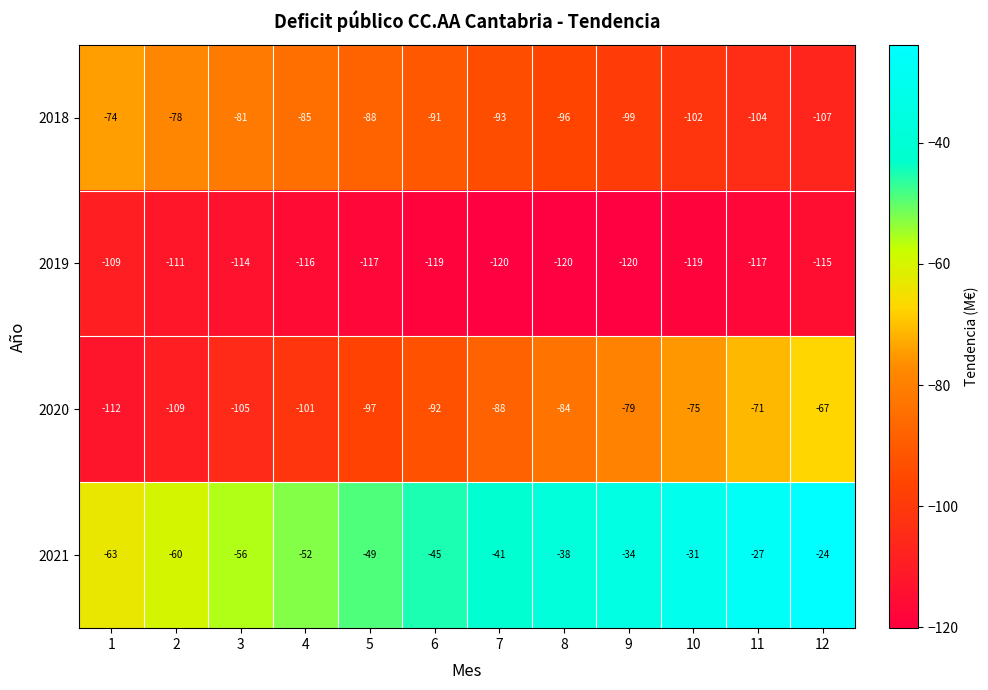

Which series has the largest range (max minus min)?

2020